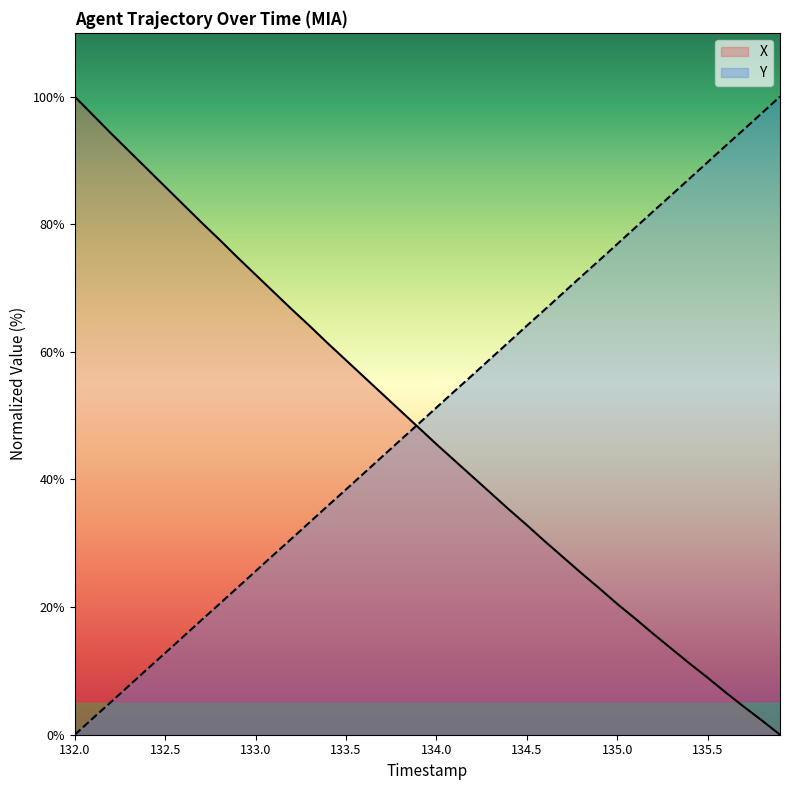

True or false: Y and X intersect in this chart.

True